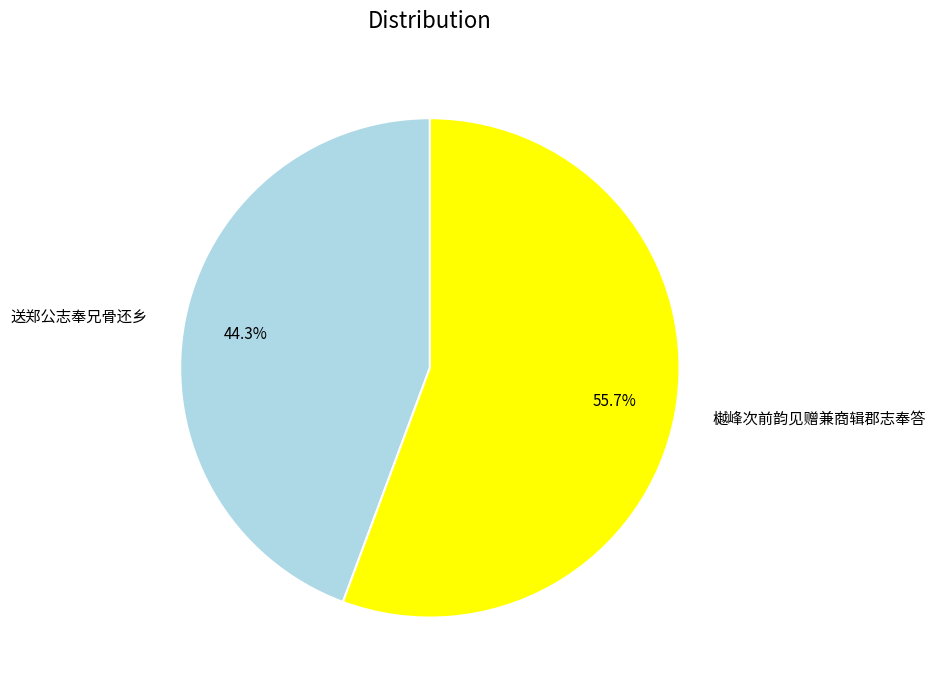

What percentage is the 樾峰次前韵见赠兼商辑郡志奉答 slice, to the nearest percent?

56%